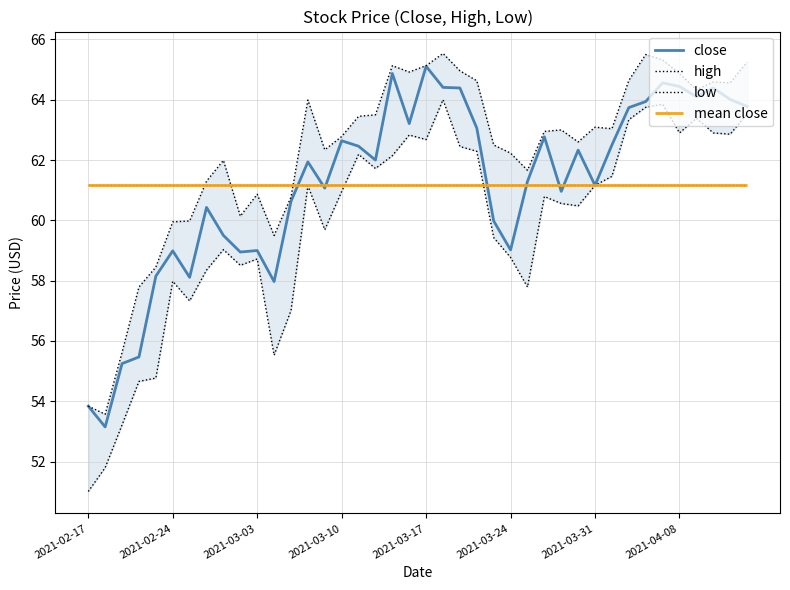

At which category is the sum across all series the highest?

21